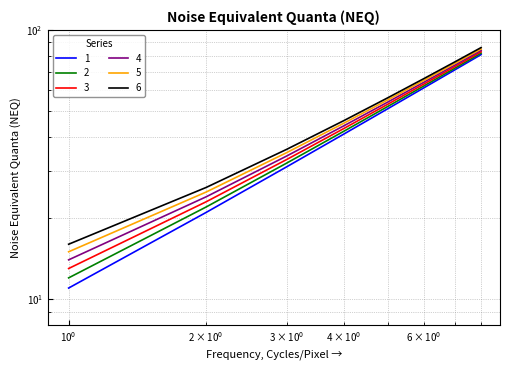

What is the sum of all 1 values?

368